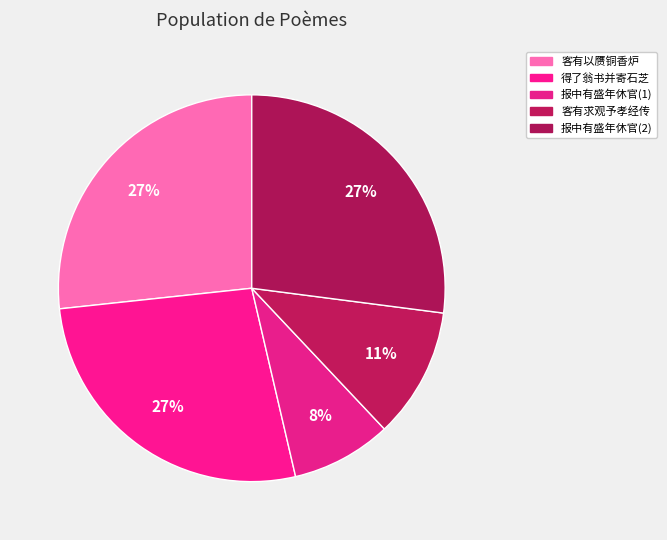

Rank the categories by value from highest to lowest.

报中有盛年休官者感而赋诗, 得了翁书并寄石芝云其味初淡中苦已而发甘鲜有此味者感而赋诗, 客有以赝铜香炉见贶者感而赋诗, 客有求观予孝经传者感而赋诗, 报中有盛年休官者感而赋诗